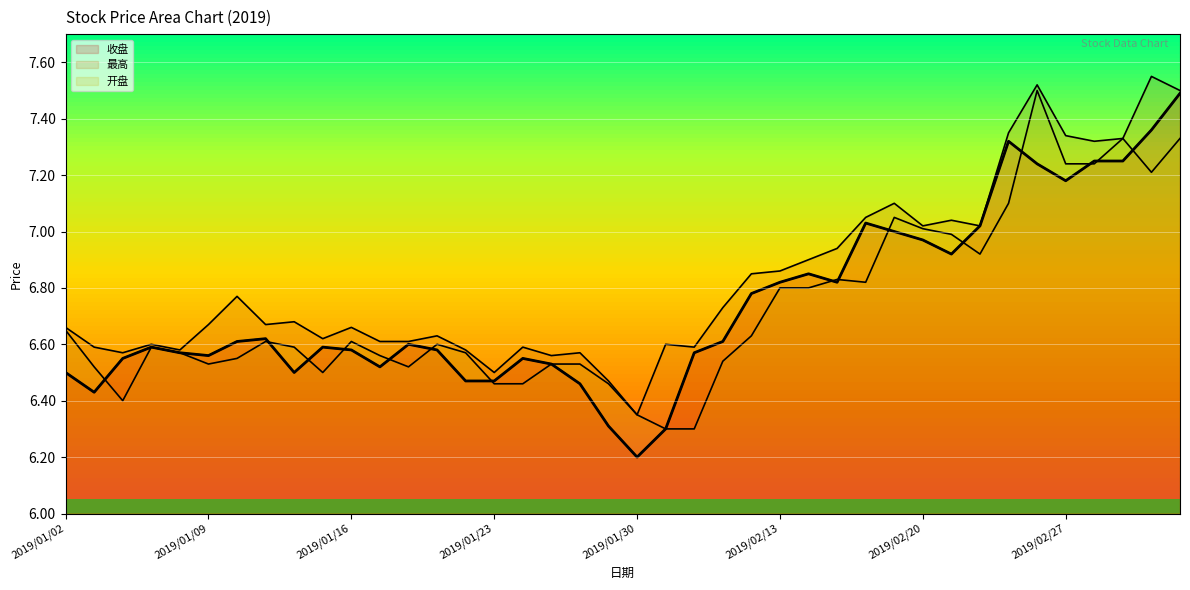

Between 2019/01/07 and 2019/01/24, which series saw the biggest shift?

开盘